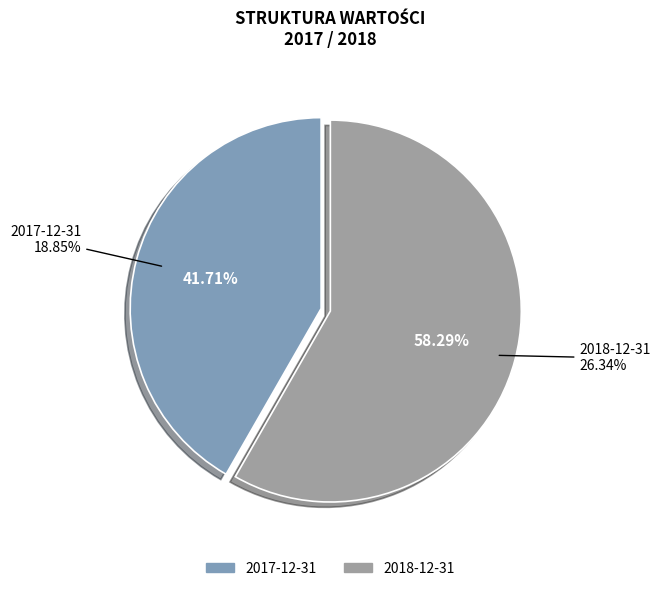

How many slices are in this pie chart?

2